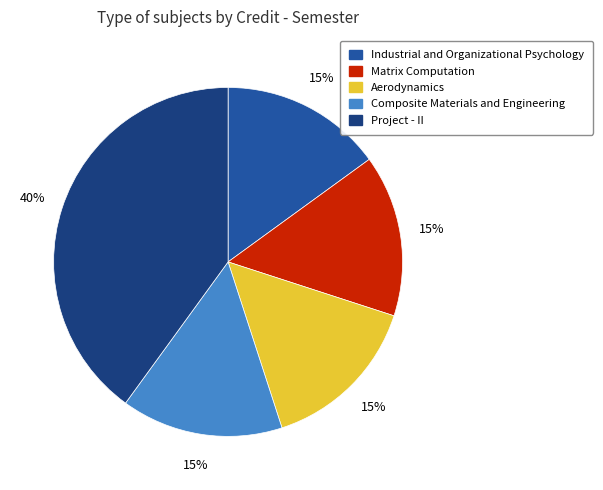

What is the ratio of the value at Industrial and Organizational Psychology to the value at Aerodynamics?

1.0